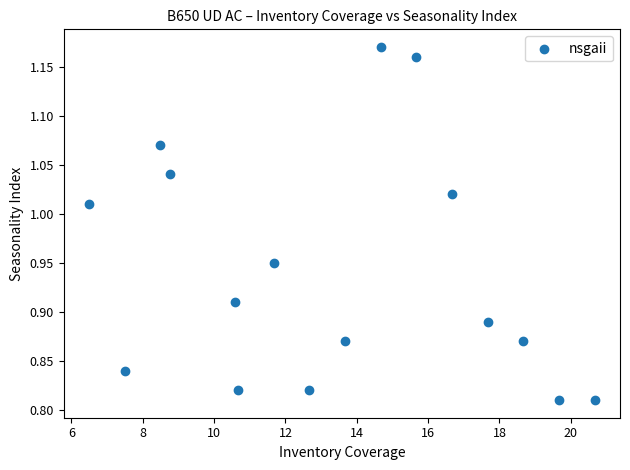

What is the range of Y values (max minus min)?

0.4